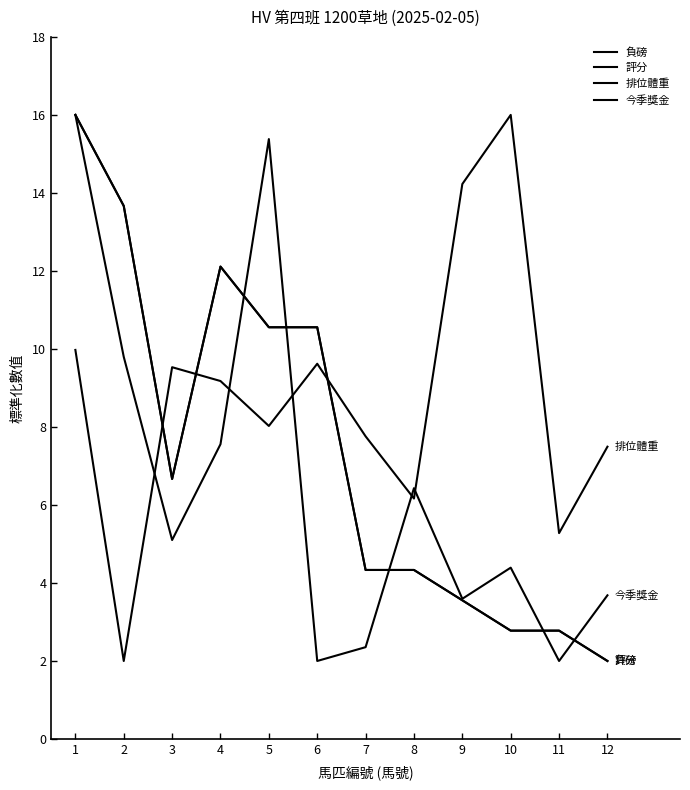

What is the maximum value for 排位體重?

16.0